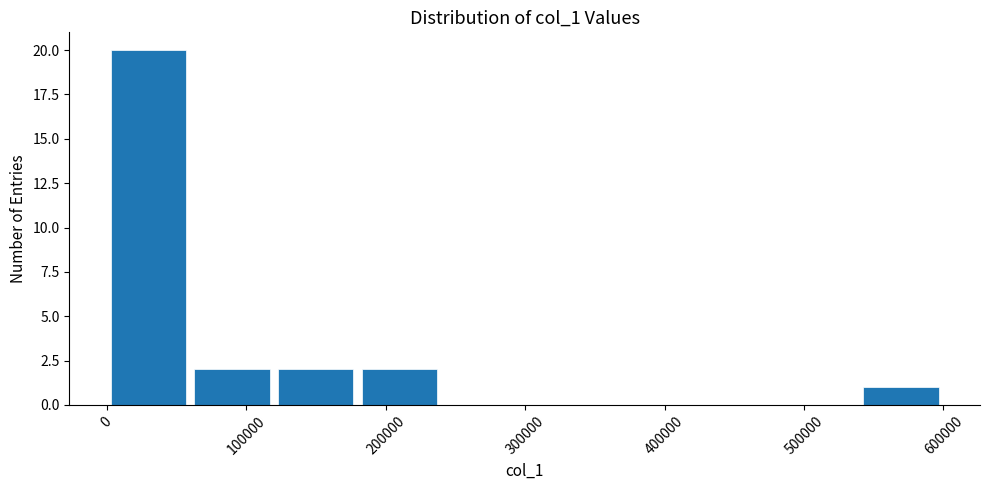

Which range on the x-axis has the tallest bar?

0 to 60000